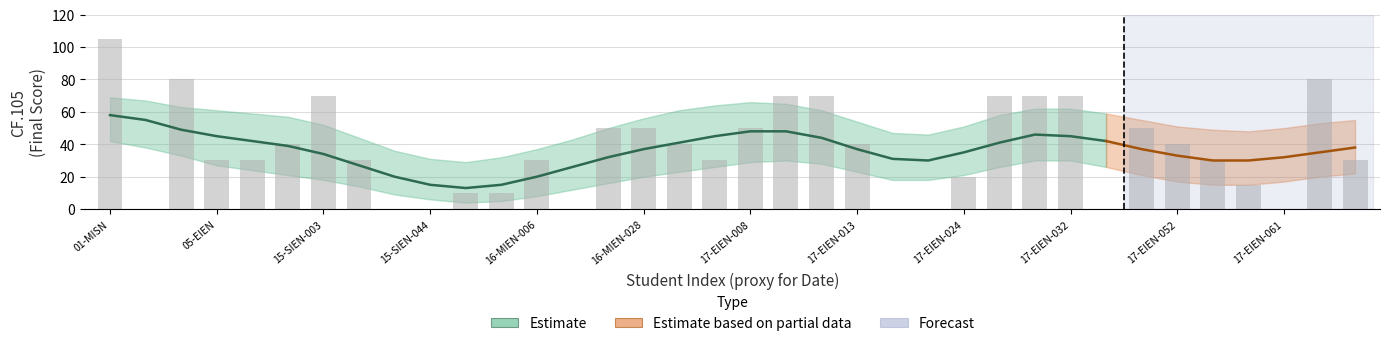

What is the difference between the maximum and second lowest values?

105